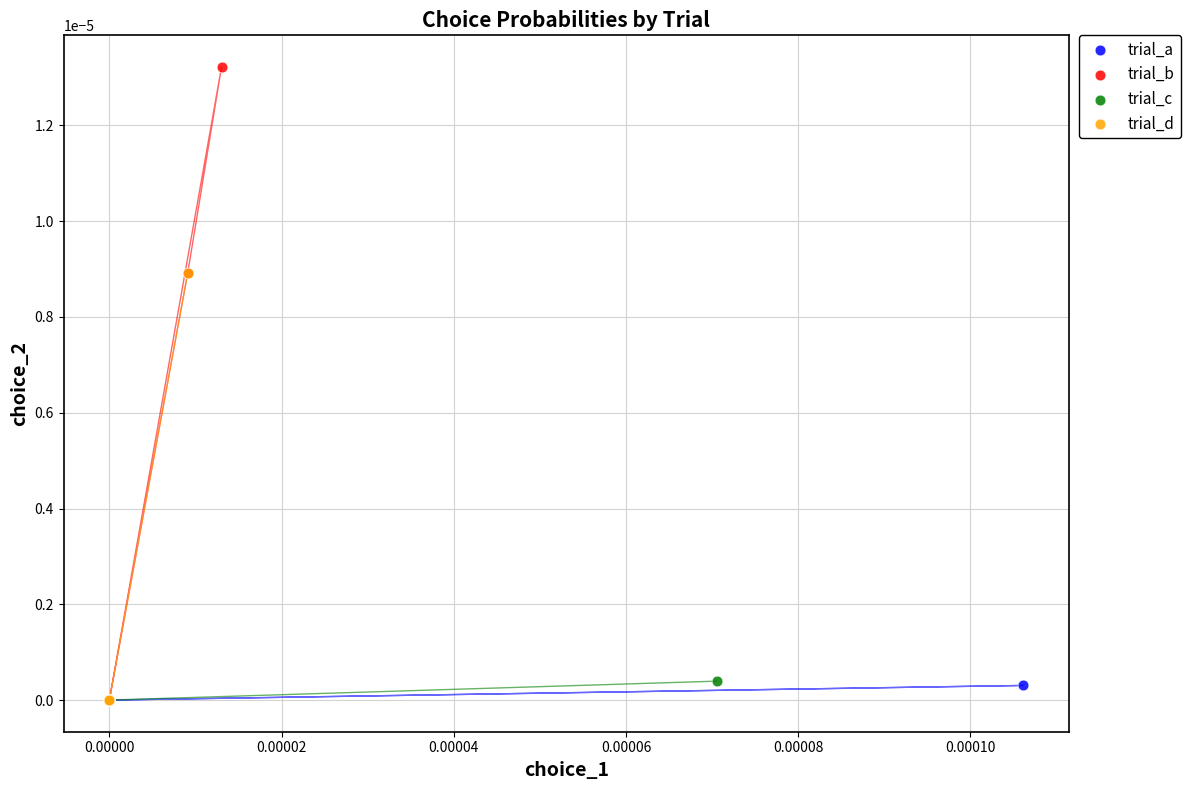

Which series reaches the maximum Y coordinate?

trial_b